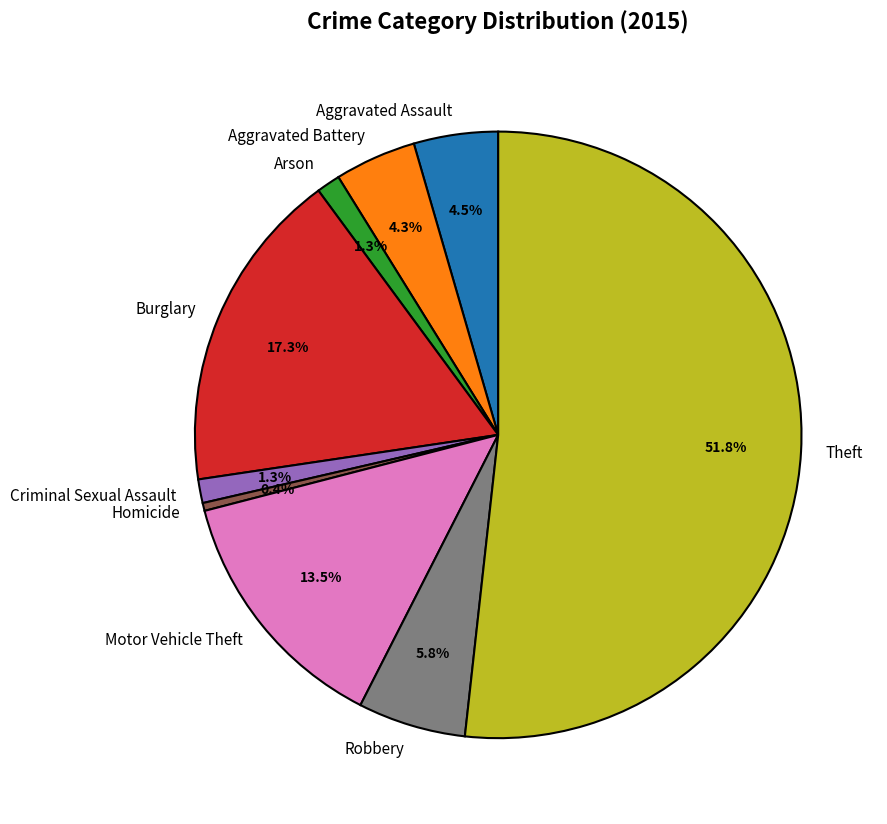

Which slice represents more than half of the pie?

Theft